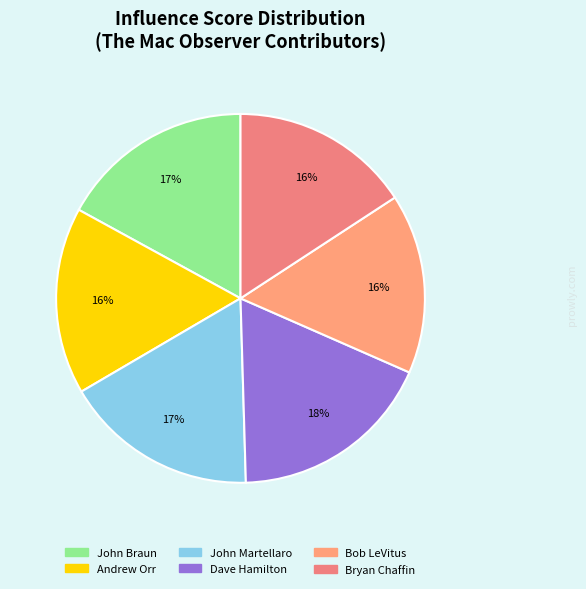

To the nearest percent, what is the difference between the largest and smallest slice percentages?

2%